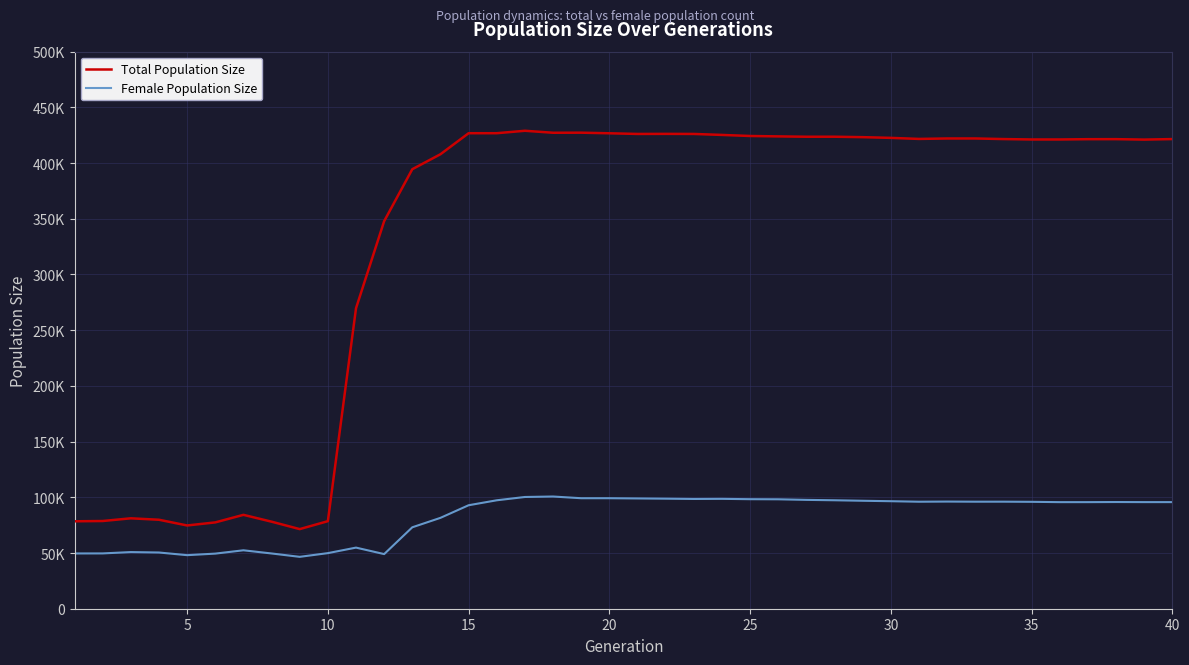

Reading left to right, extract all data points from this chart.

Total Population Size: 78472	78726	81150	79863	74726	77481	84264	78127	71458	78584	269694	347866	394512	407928	426799	426811	429004	427217	427283	426743	426149	426216	426150	425268	424313	423949	423642	423656	423270	422619	421680	422078	422086	421556	421191	421186	421451	421480	421077	421546
Female Population Size: 49610	49641	50840	50459	48072	49464	52445	49592	46569	49896	54855	49033	73088	81568	92879	97328	100293	100711	99188	99191	98984	98775	98515	98623	98309	98215	97693	97346	96899	96505	96038	96176	96064	96073	95951	95663	95668	95765	95689	95687